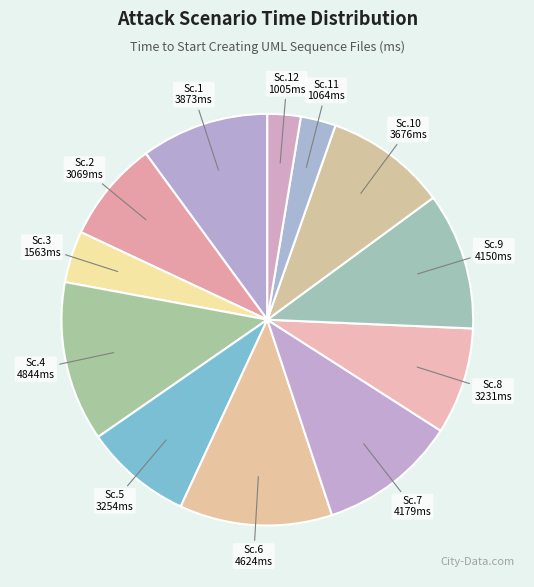

Count the number of slices in the pie.

12